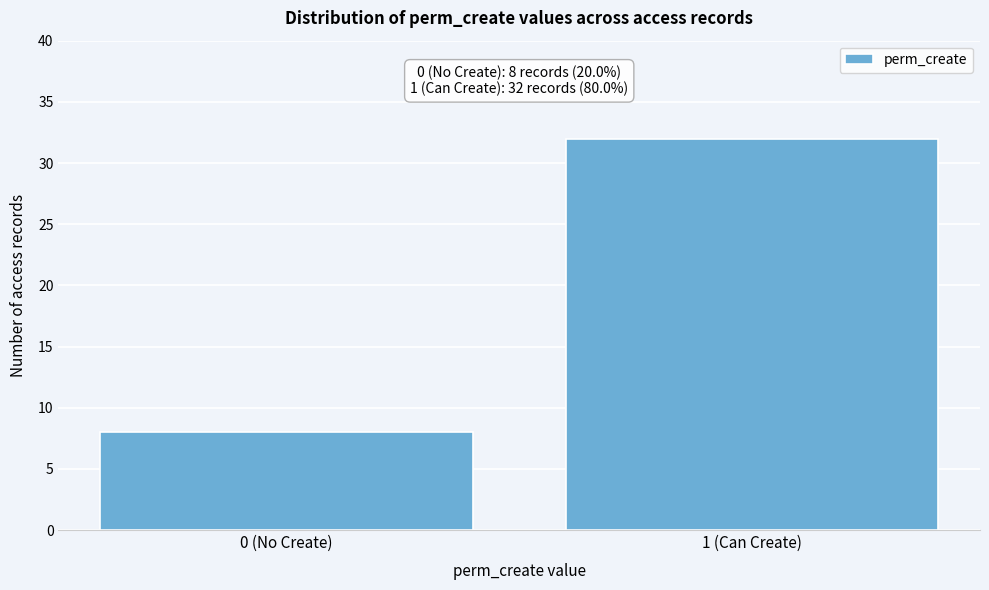

Reading left to right, transcribe all the data shown in this chart.

8	32